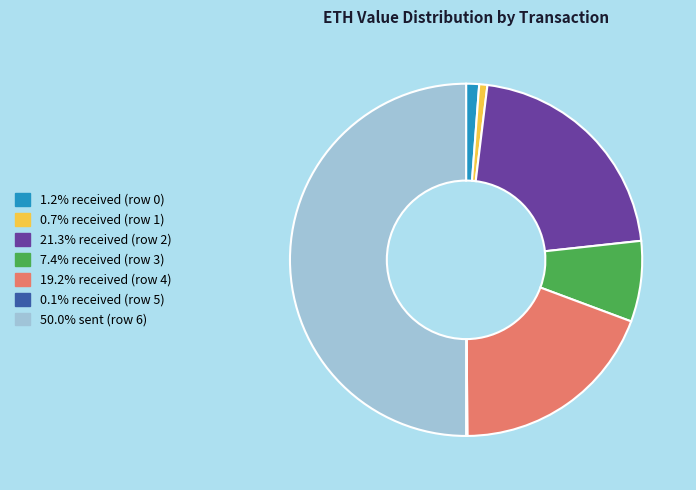

What is the smallest slice in the pie chart?

received (row 5)